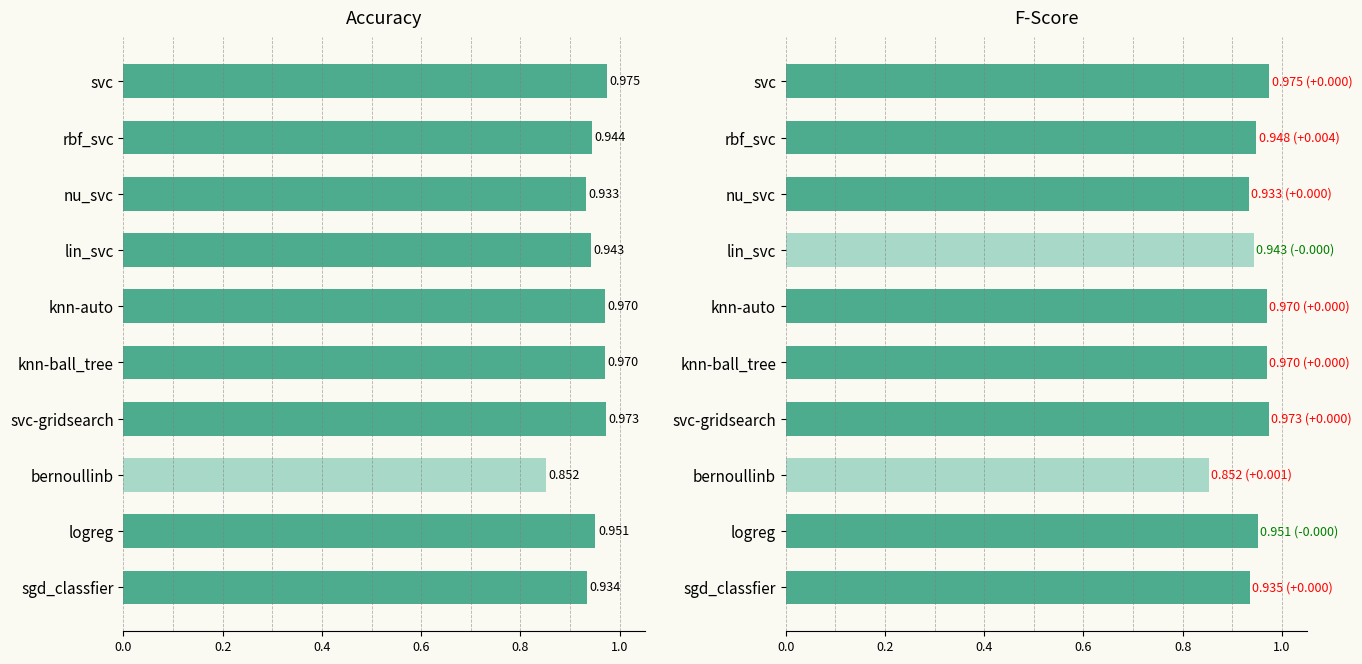

How many groups of bars are there?

10